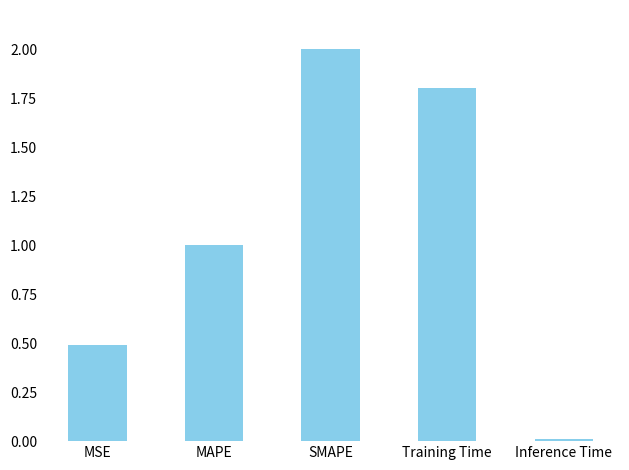

What is the label of the 5th bar from the right?

MSE